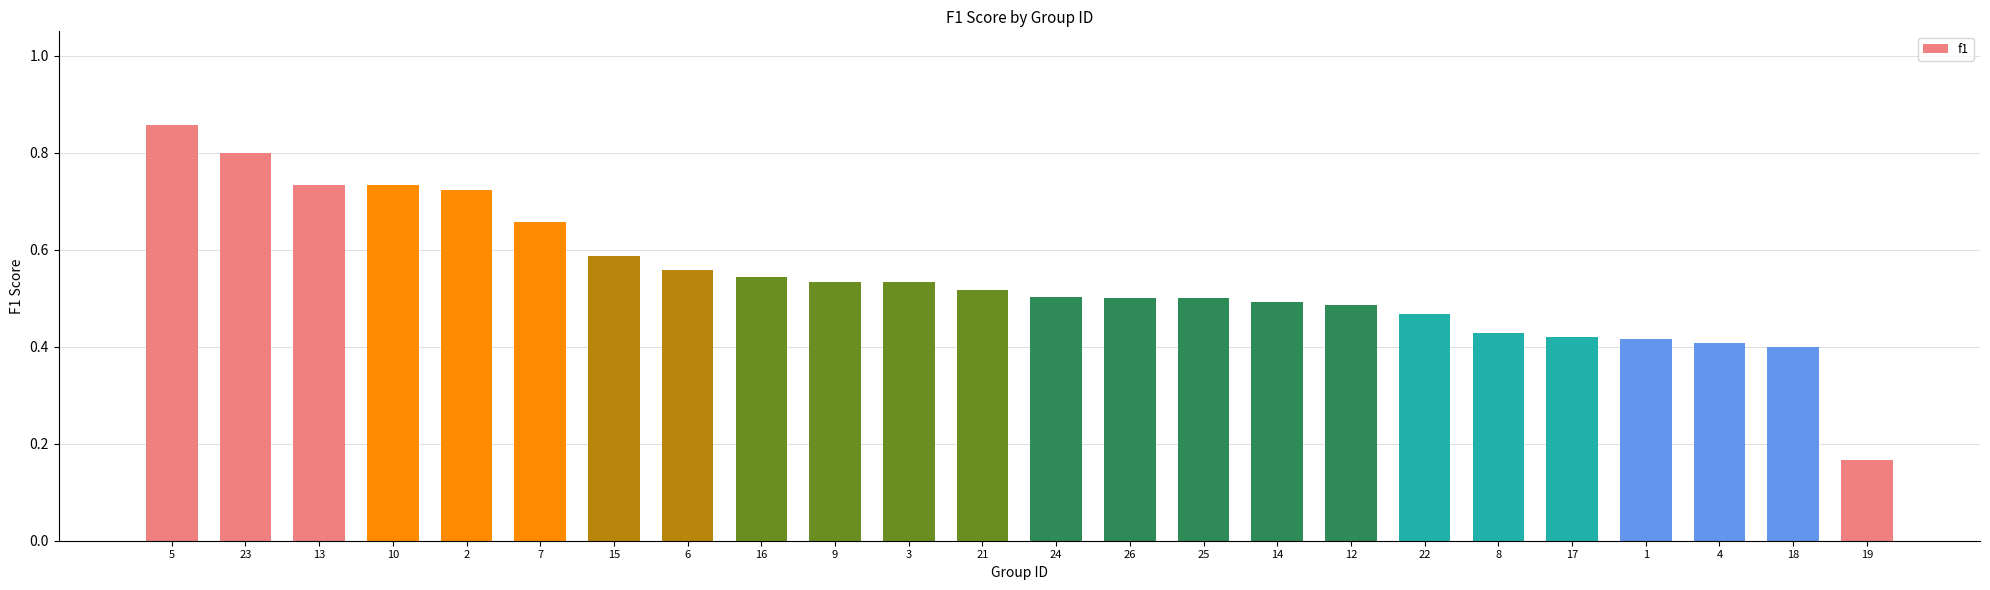

What is the change in value from 13 to 19?

-0.6